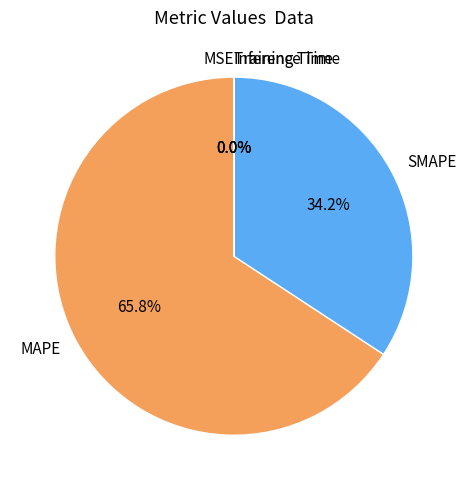

How much of the chart is everything except MAPE?

34.2%